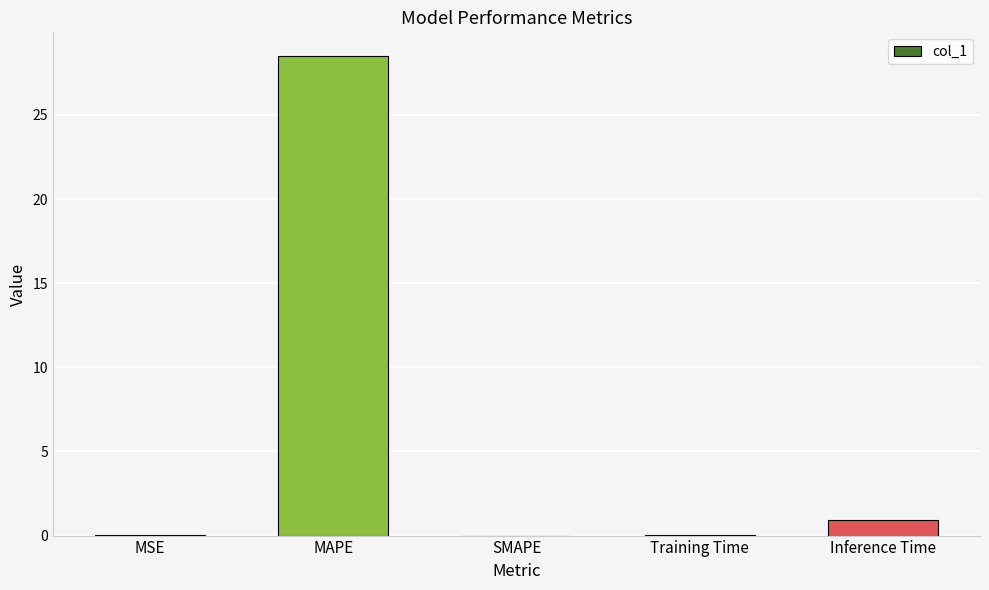

What is the maximum value shown in the chart?

28.5